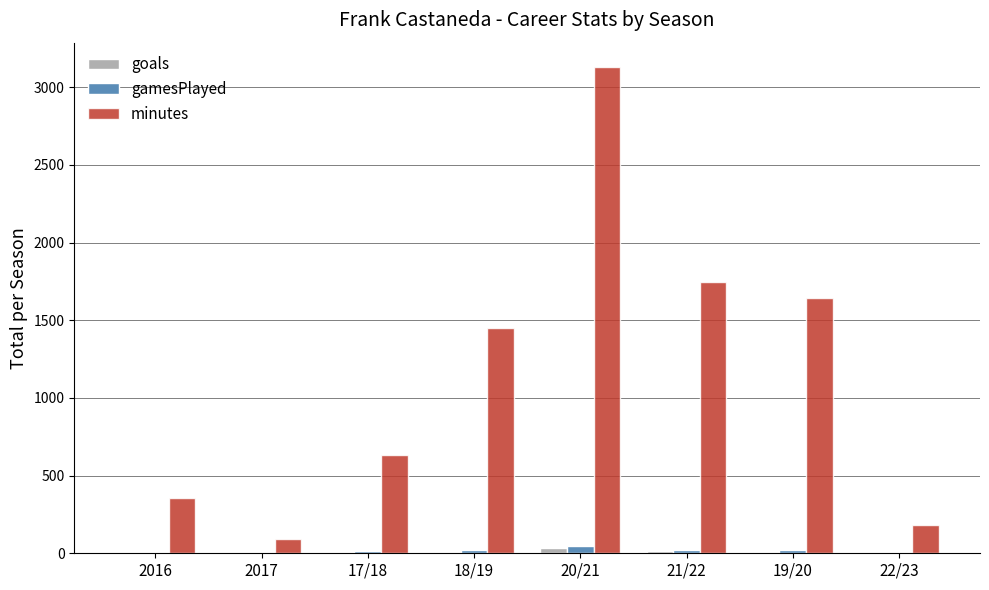

Is the value of gamesPlayed at 21/22 greater than the value of minutes at 22/23?

No